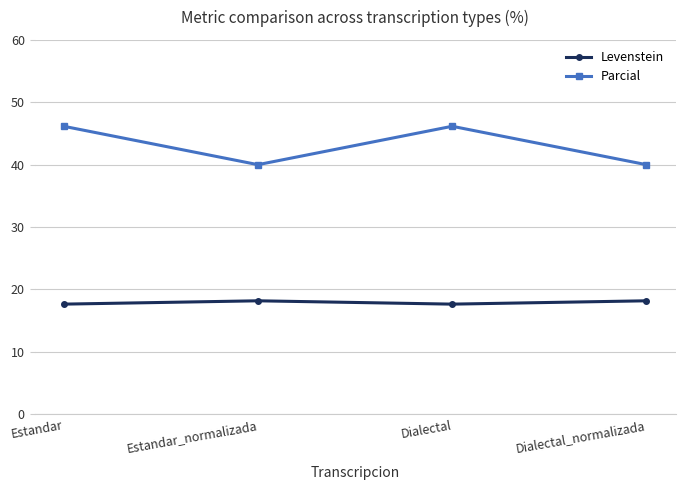

What is the approximate value of Levenstein at Estandar_normalizada?

18.2